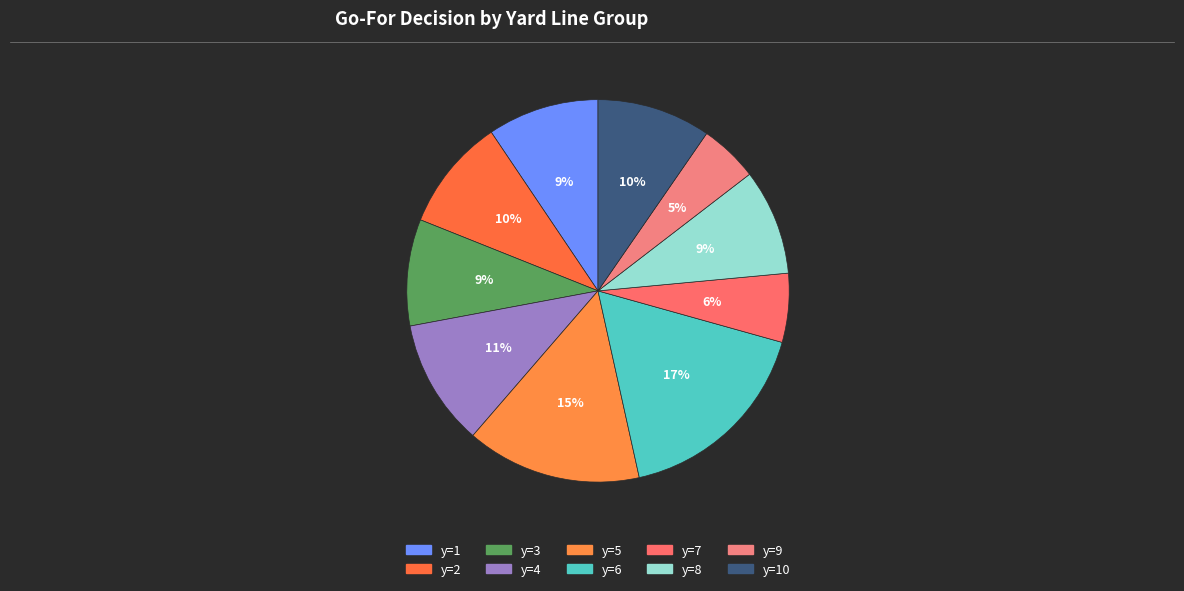

How many segments does this pie chart have?

10